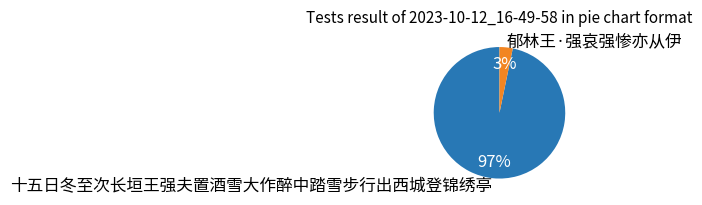

Is it true that 郁林王·强哀强惨亦从伊 is 3% of the pie?

True